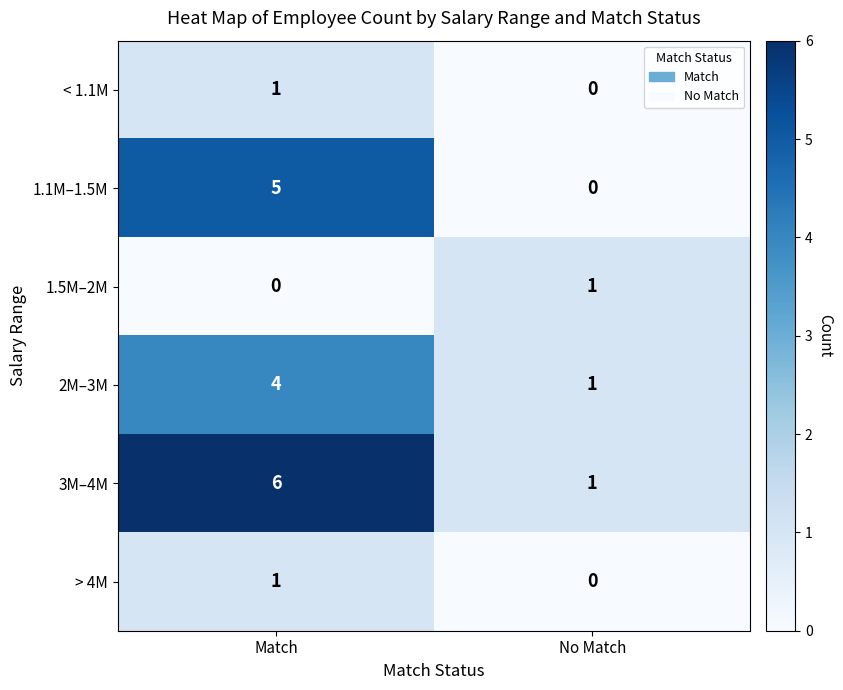

What is the difference between the maximum and minimum values in the 2M–3M series?

3